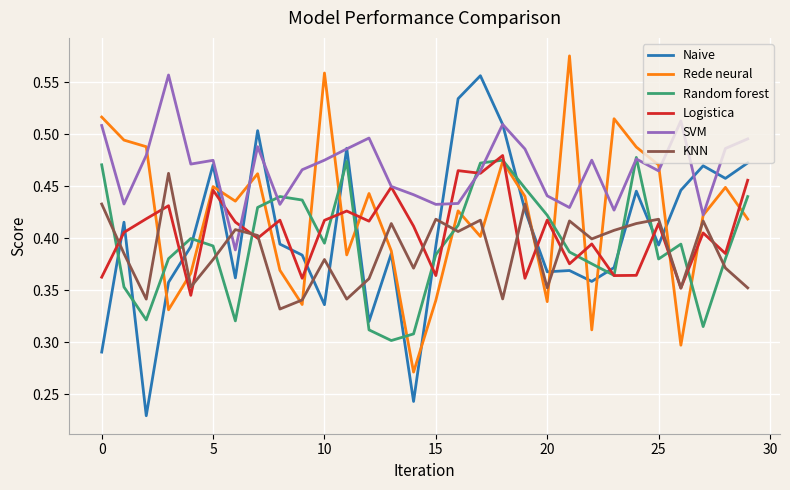

How many Logistica values are between 0 and 1?

30